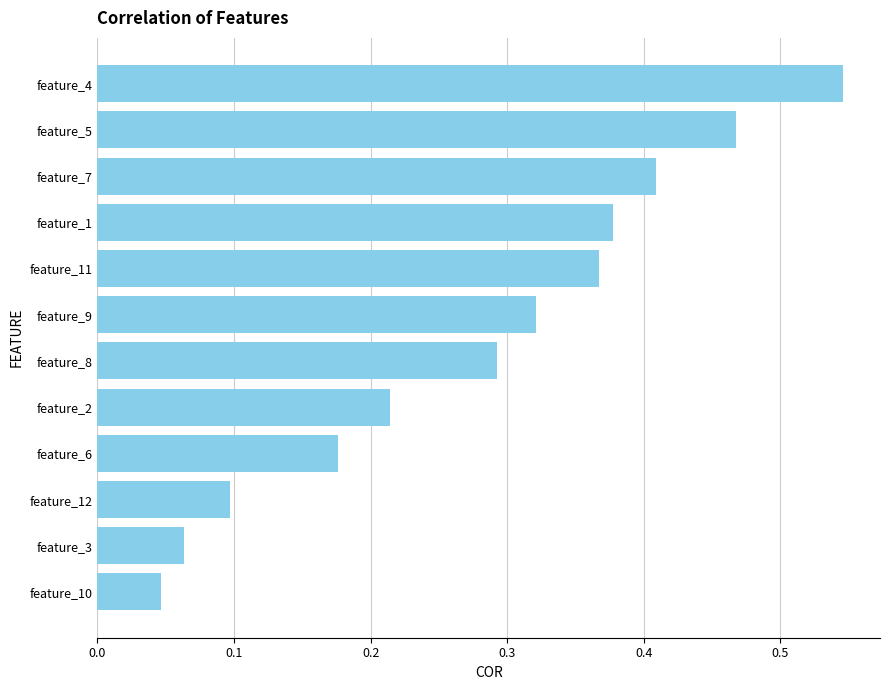

Does the chart contain any negative values?

No